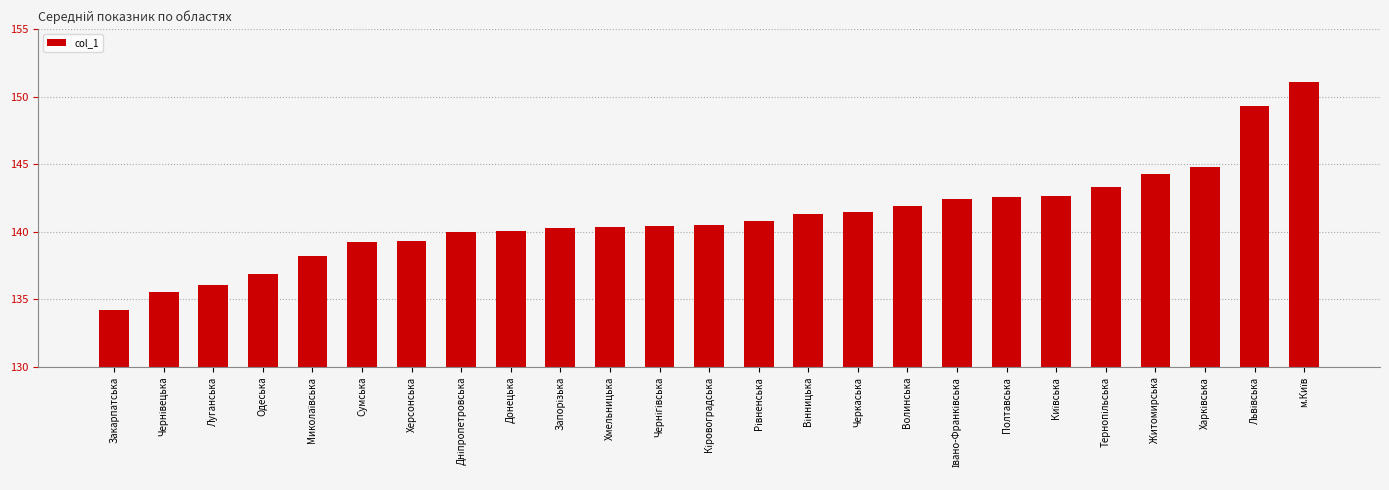

What is the value of the 20th bar from the left?

142.6